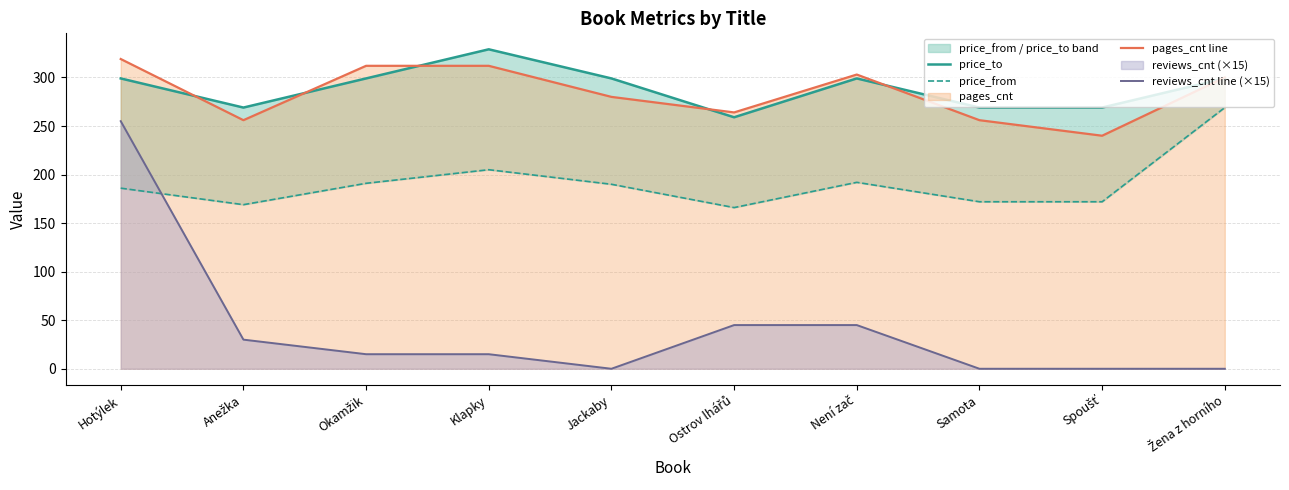

What is the label of the 5th point from the left?

Jackaby